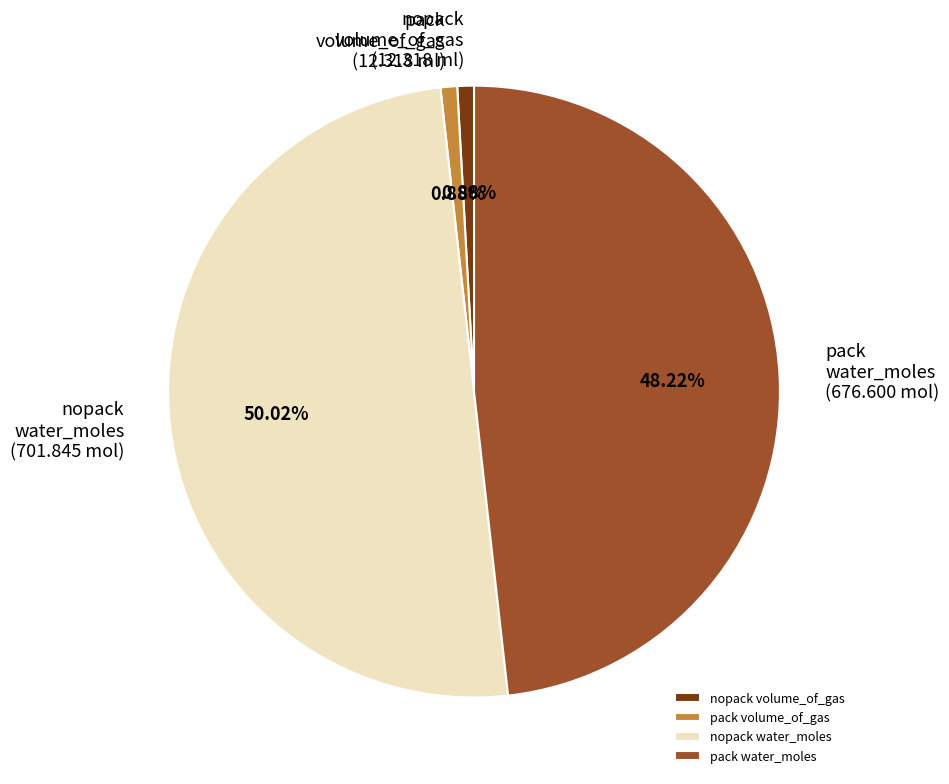

What is the largest slice in the pie chart?

nopack water_moles